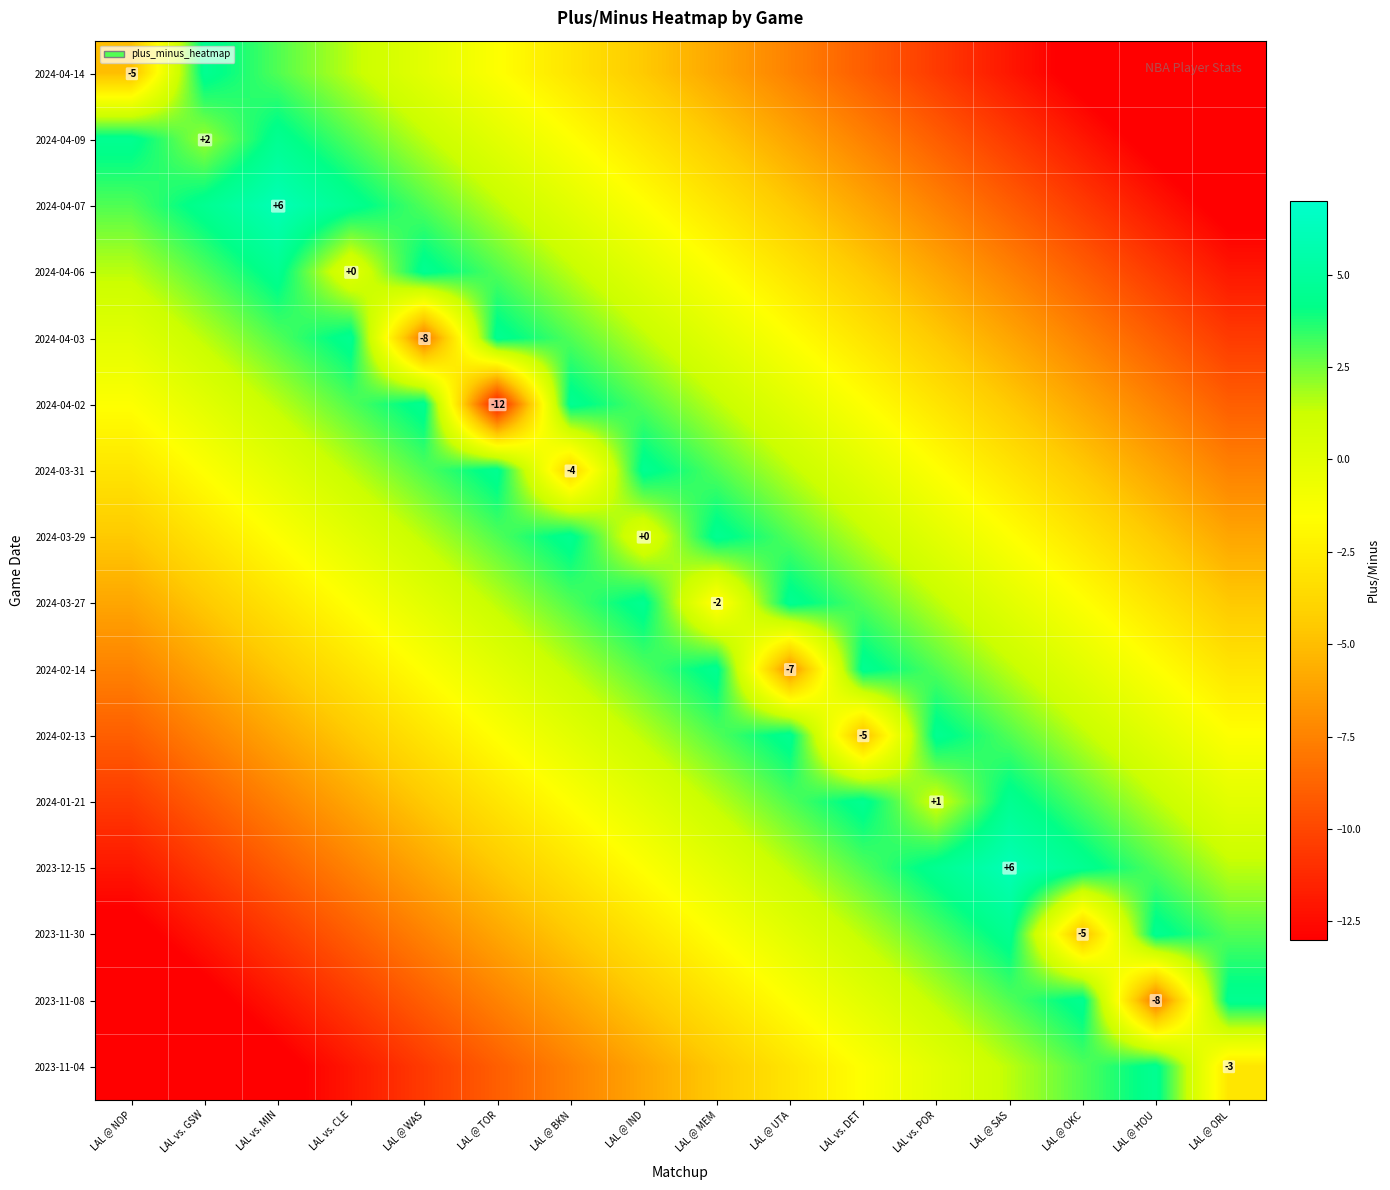

What is the total value across all series at LAL vs. CLE?

-36.0